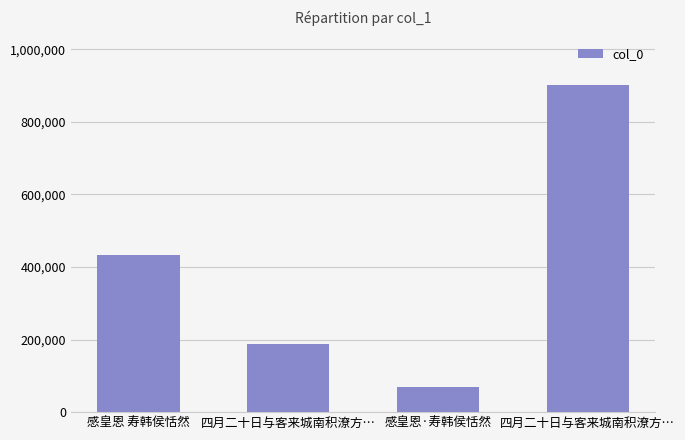

How many bars are there in total?

4